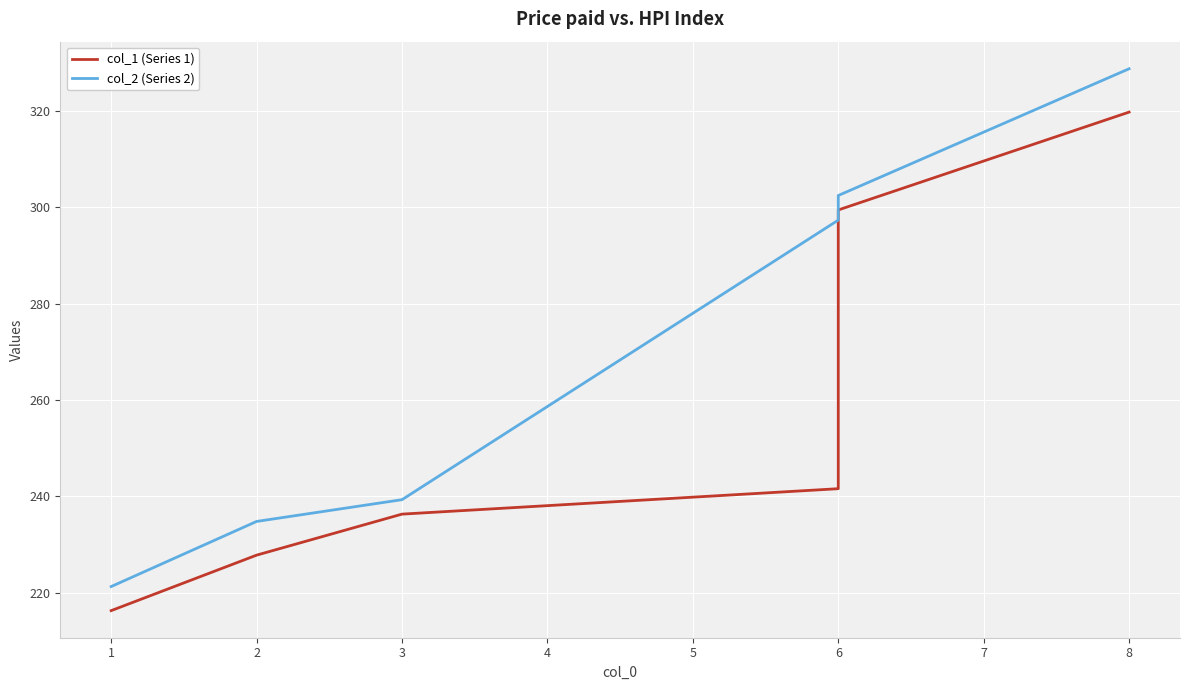

True or false: col_2 (Series 2) has a value of 500.4 at 6.

False